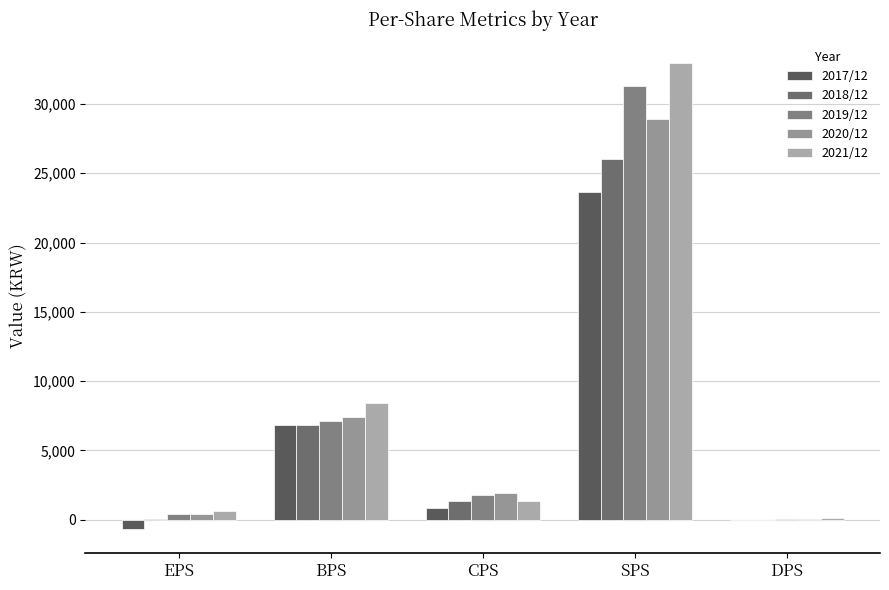

List the labels in order of 2018/12 value, largest first.

SPS, BPS, CPS, EPS, DPS